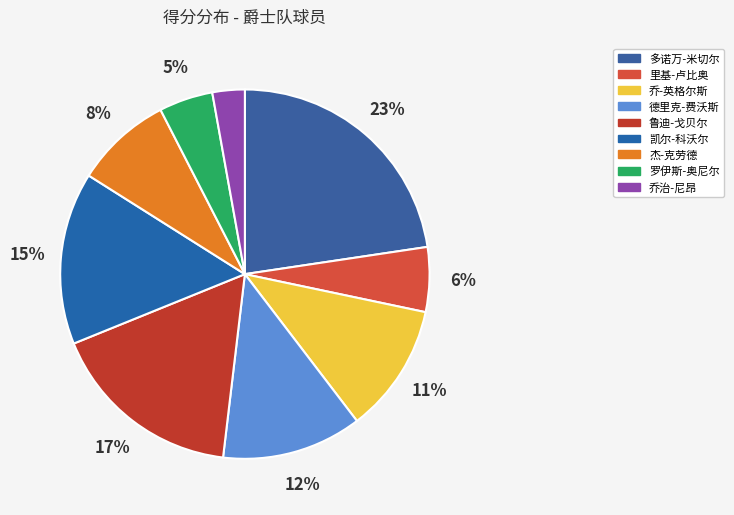

Which category has the biggest portion of the pie?

多诺万-米切尔